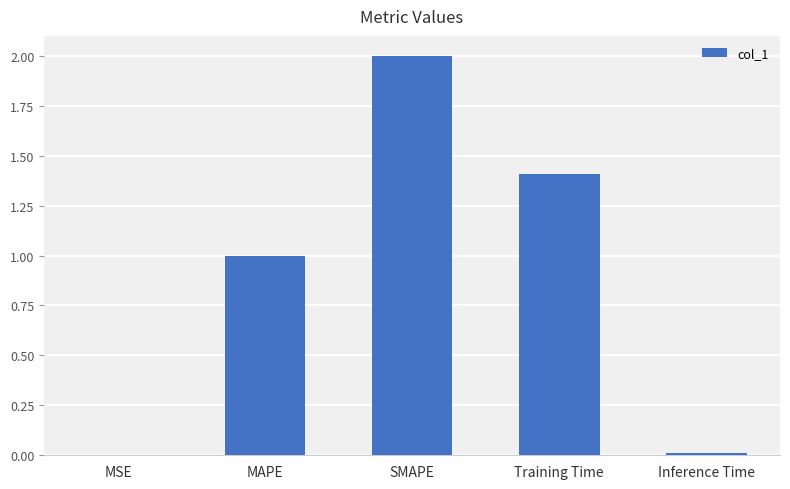

Approximately how many times larger is the value at SMAPE compared to Training Time?

1.4